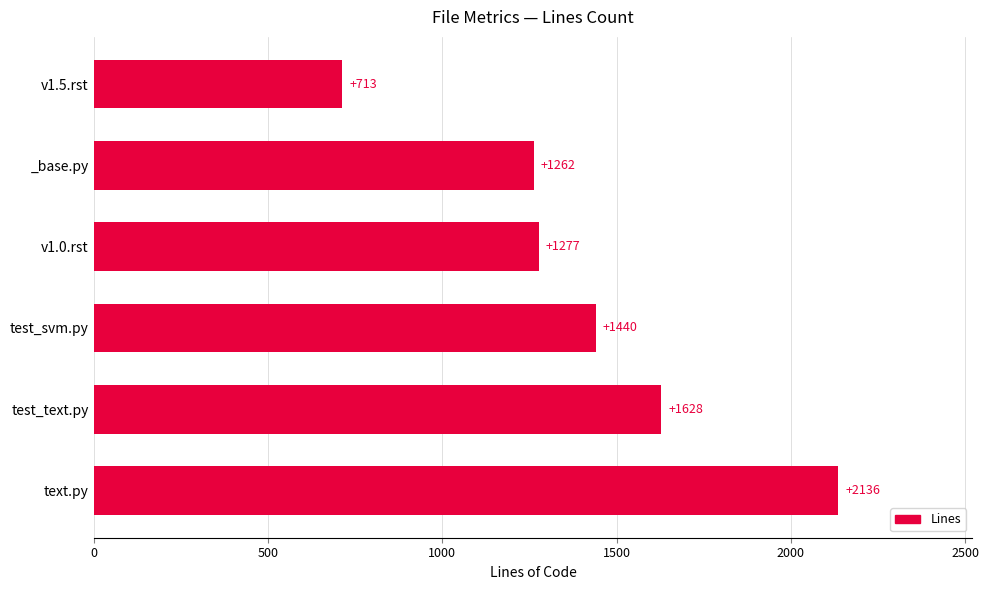

What is the minimum value shown in the chart?

713